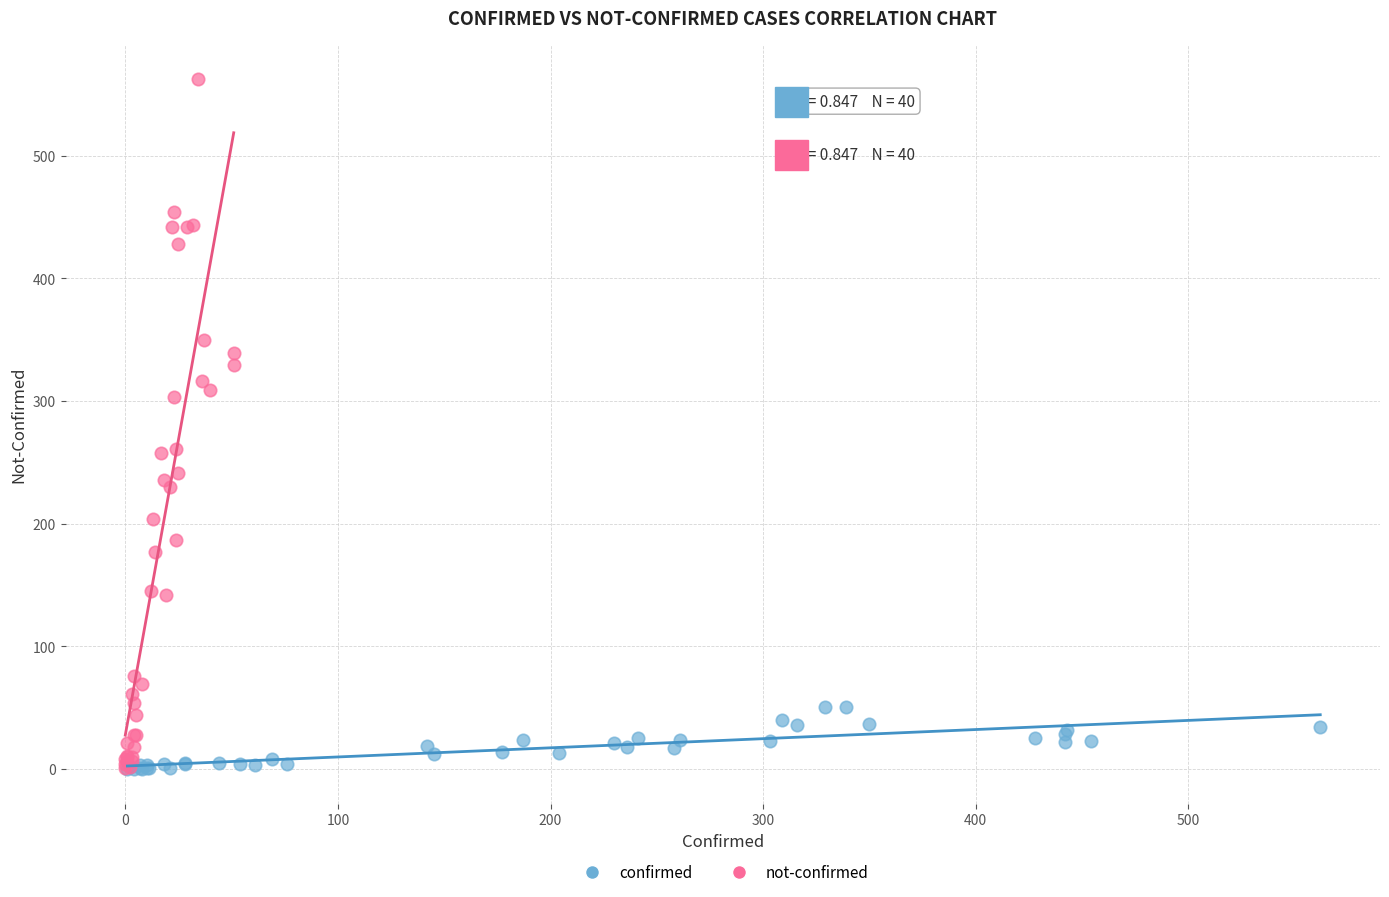

Which series has the largest Y range (max minus min)?

not-confirmed